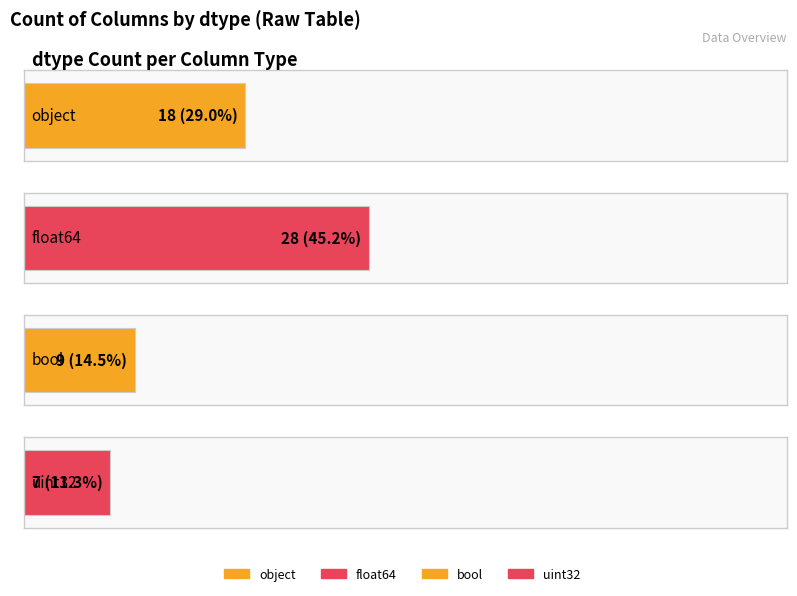

Reading left to right, list all the values displayed in this chart.

18	28	9	7